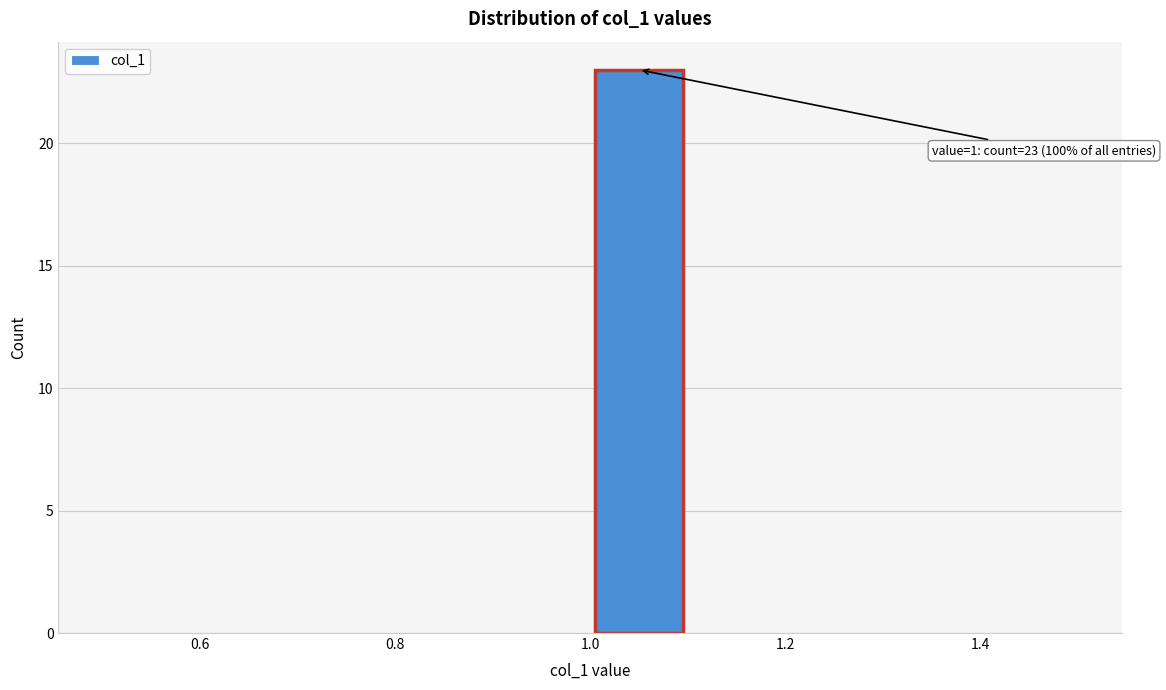

Which range on the x-axis has the tallest bar?

1.0 to 1.1